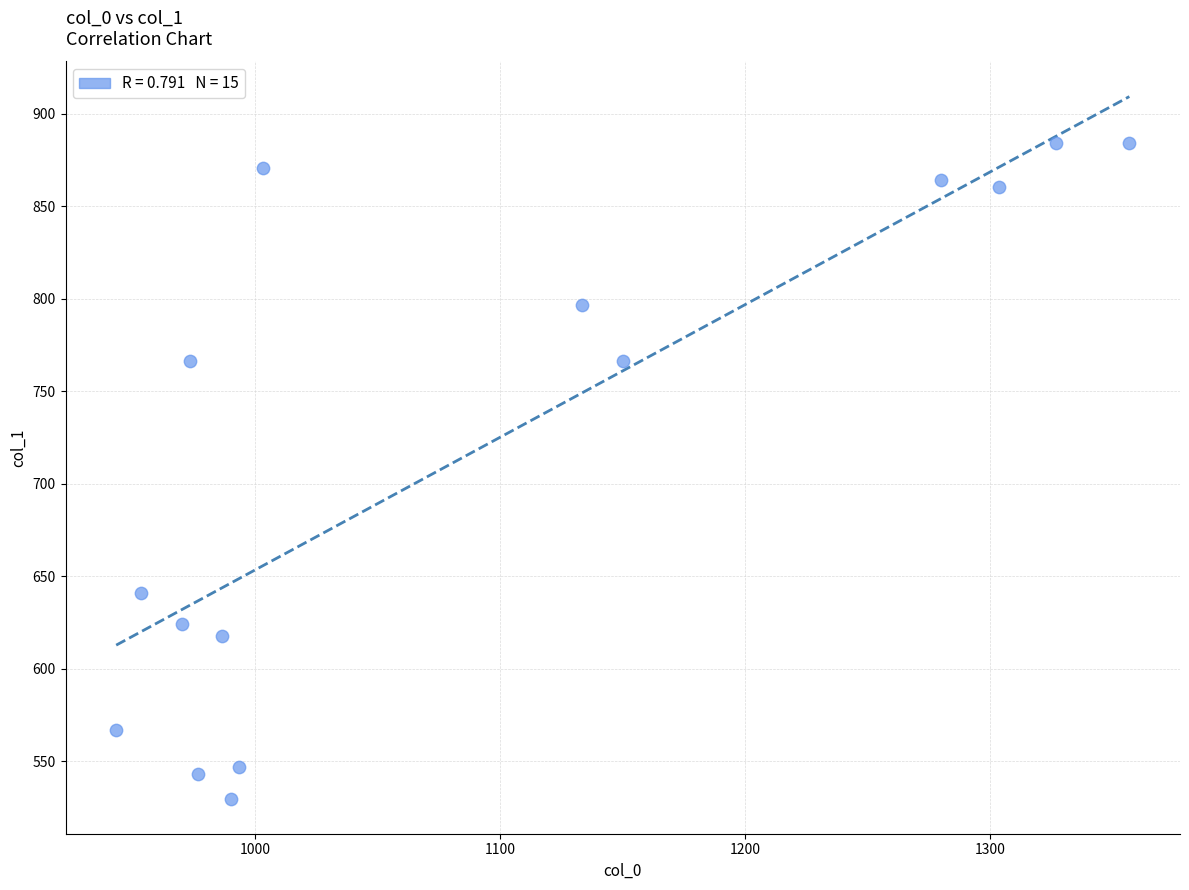

What is the range of X values (max minus min)?

413.3